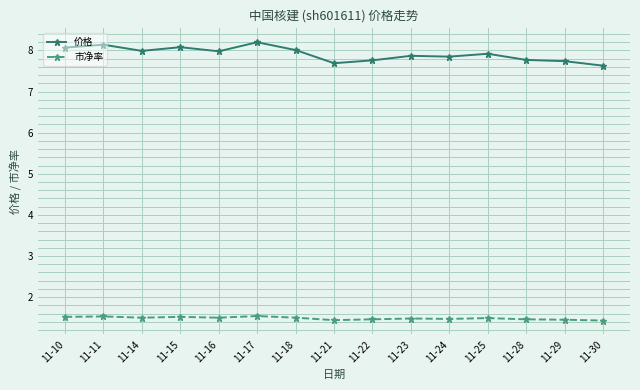

In 市净率, how many points are lower than both neighbors (excluding endpoints)?

4